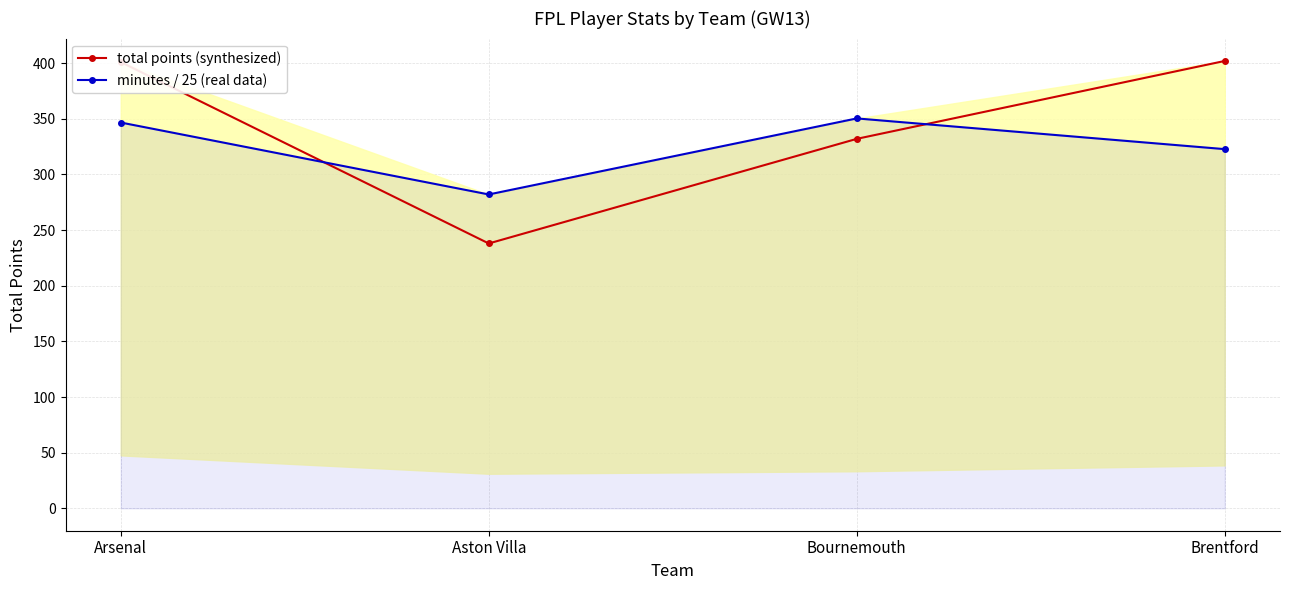

Which series has the largest total across all categories?

total points (synthesized)